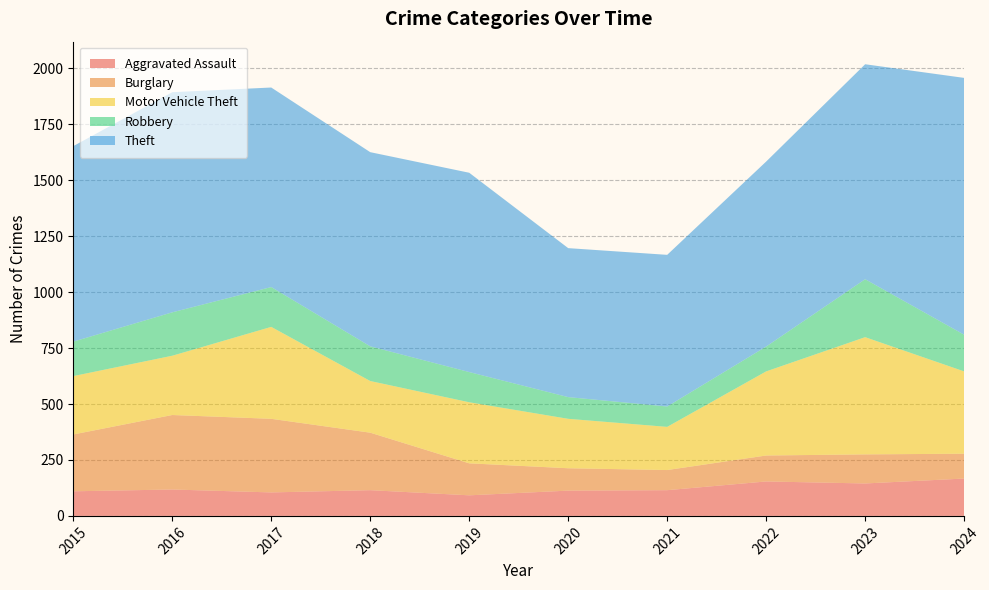

Reading left to right, what are all the values shown in this chart?

Aggravated Assault: 110	118	105	115	92	113	115	154	145	167
Burglary: 254	333	329	257	143	100	90	116	130	111
Motor Vehicle Theft: 261	265	411	231	273	221	193	376	524	368
Robbery: 154	194	178	155	135	97	91	111	259	164
Theft: 874	984	892	868	891	666	678	827	961	1148